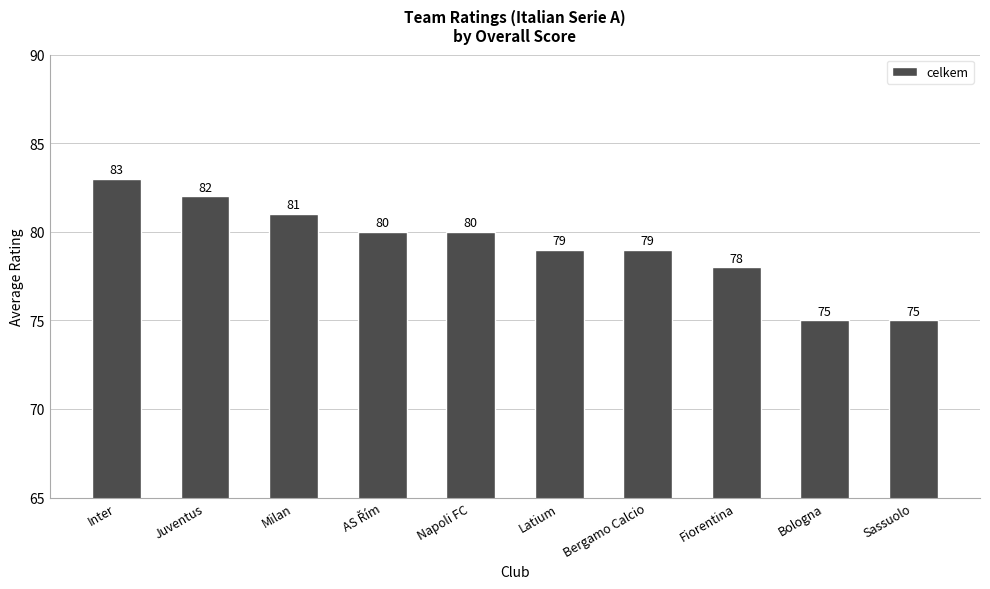

What is the sum of all values?

792